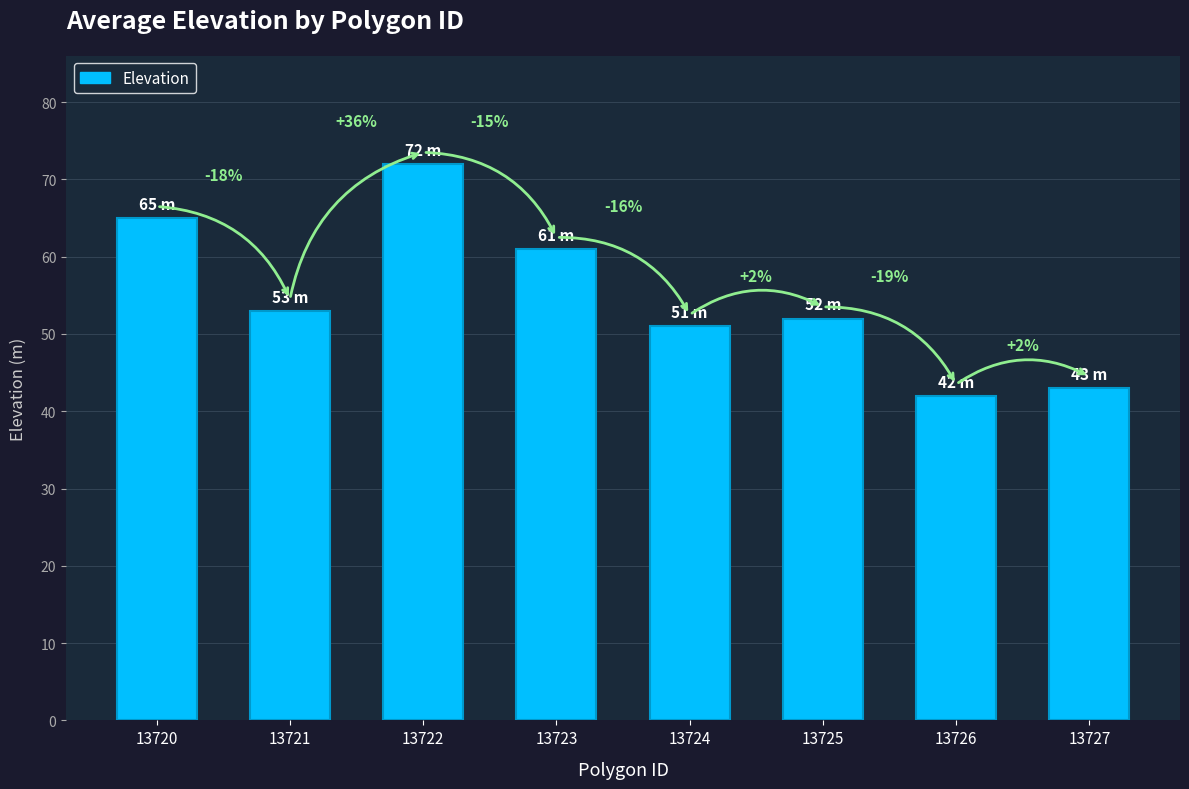

The chart shows a value of 53 at 13721. True or false?

True